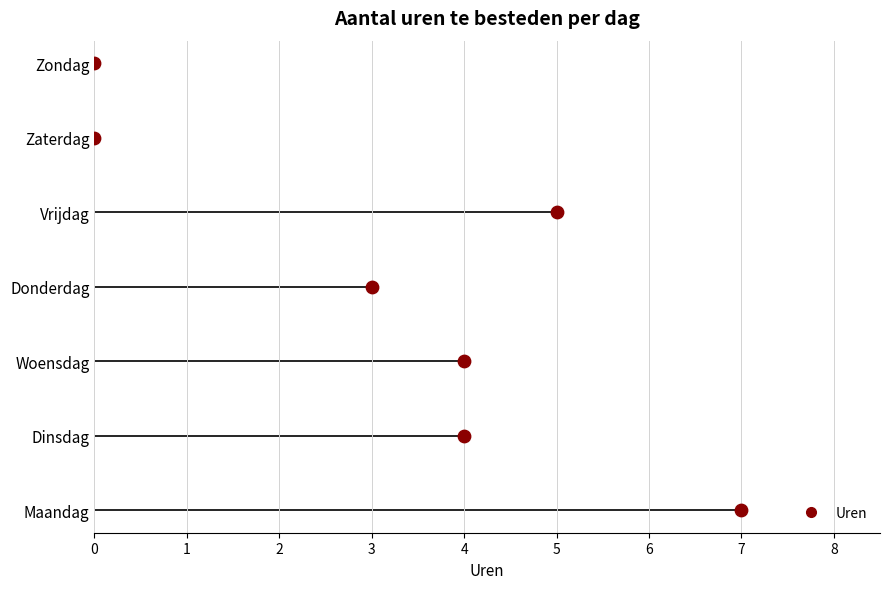

What is the change in value from Dinsdag to Vrijdag?

+1